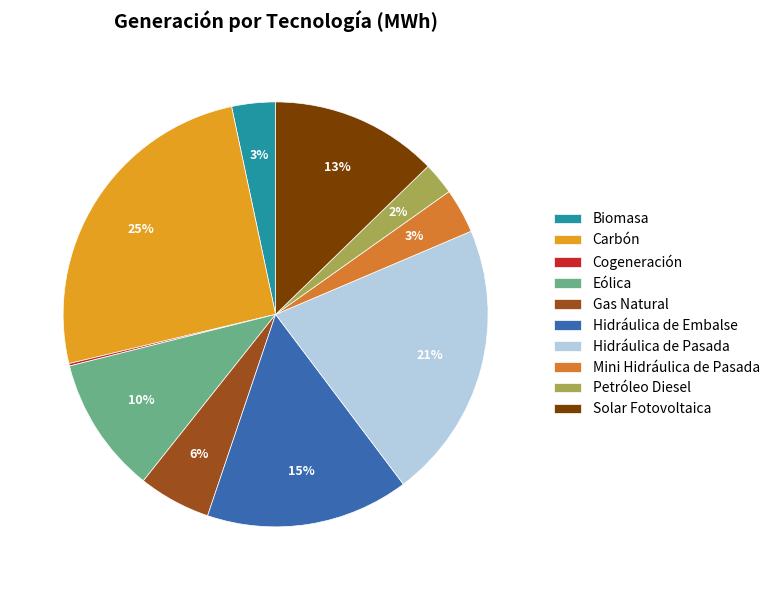

Combined, do Gas Natural and Hidráulica de Pasada account for over 50%?

No